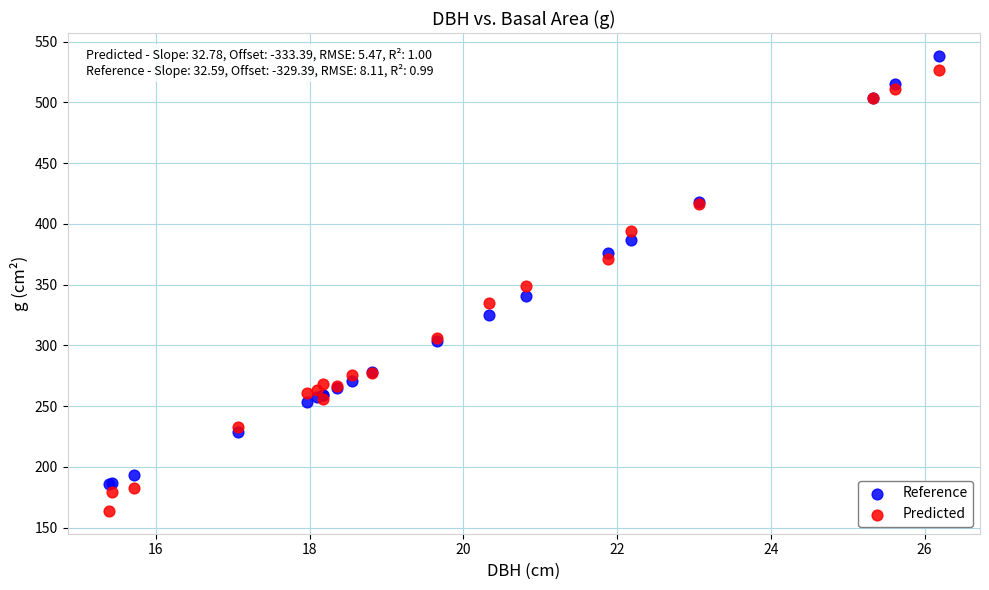

What is the X range (max minus min) for the scatter plot?

10.8